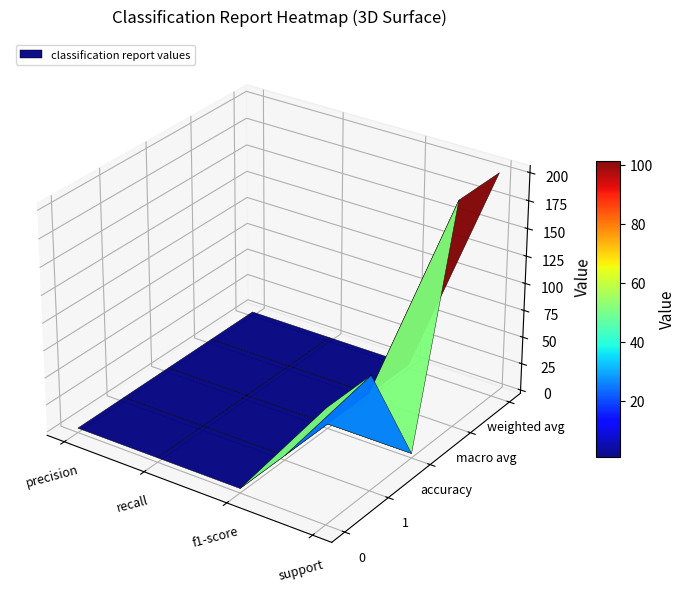

Count the 1 values in the range 1 to 101.

4